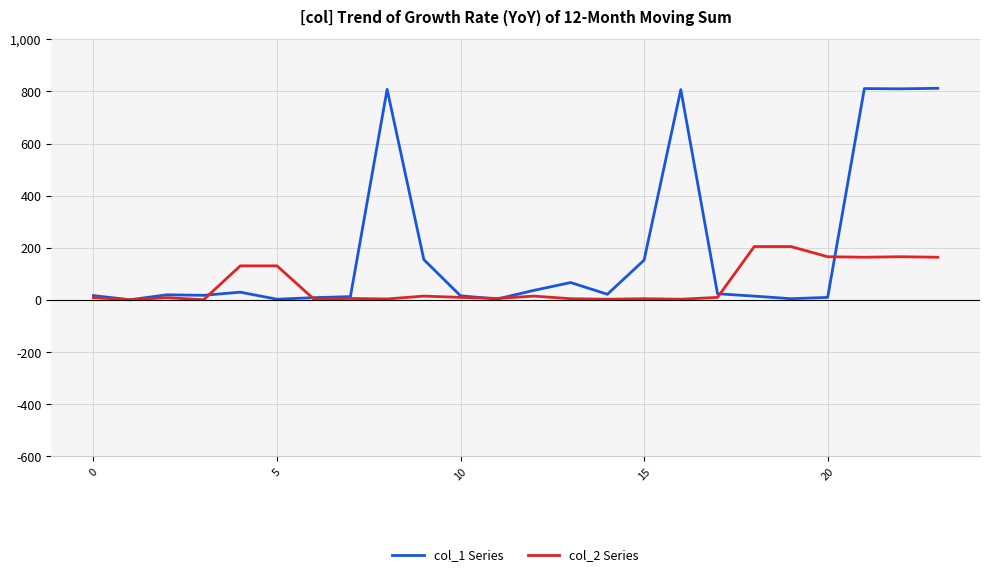

What is the maximum value shown in the chart?

812